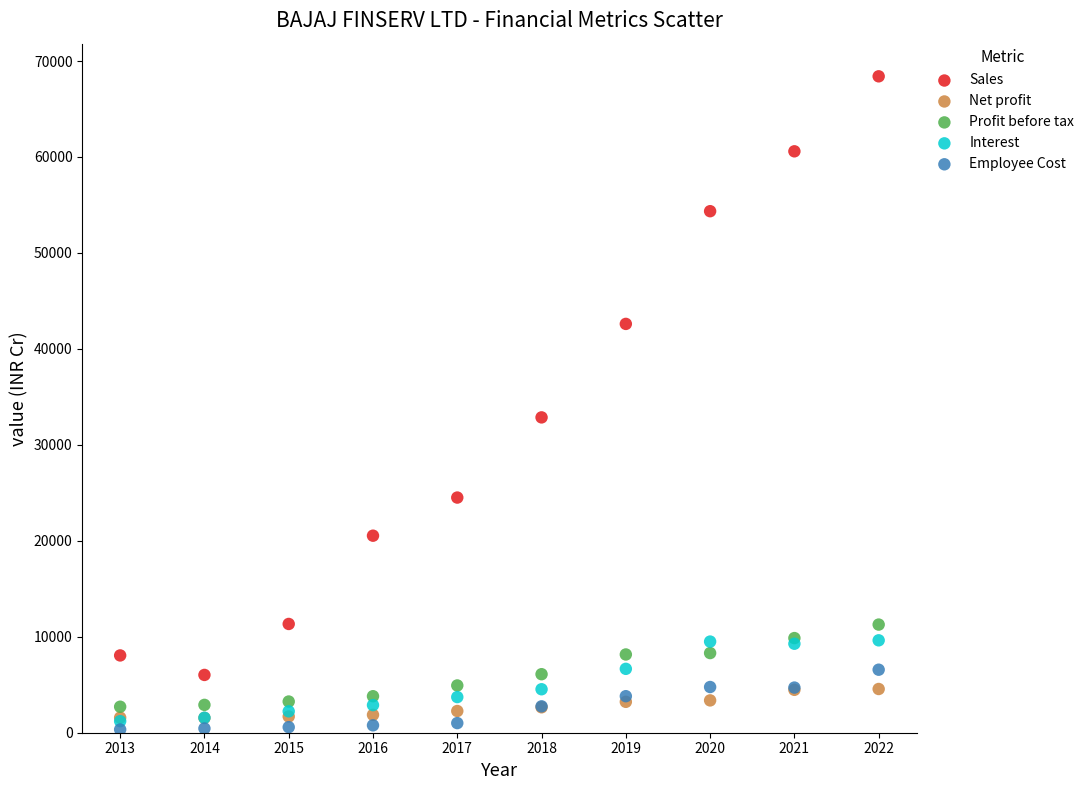

Across all series, what Y value is closest to 34371?

32862.5